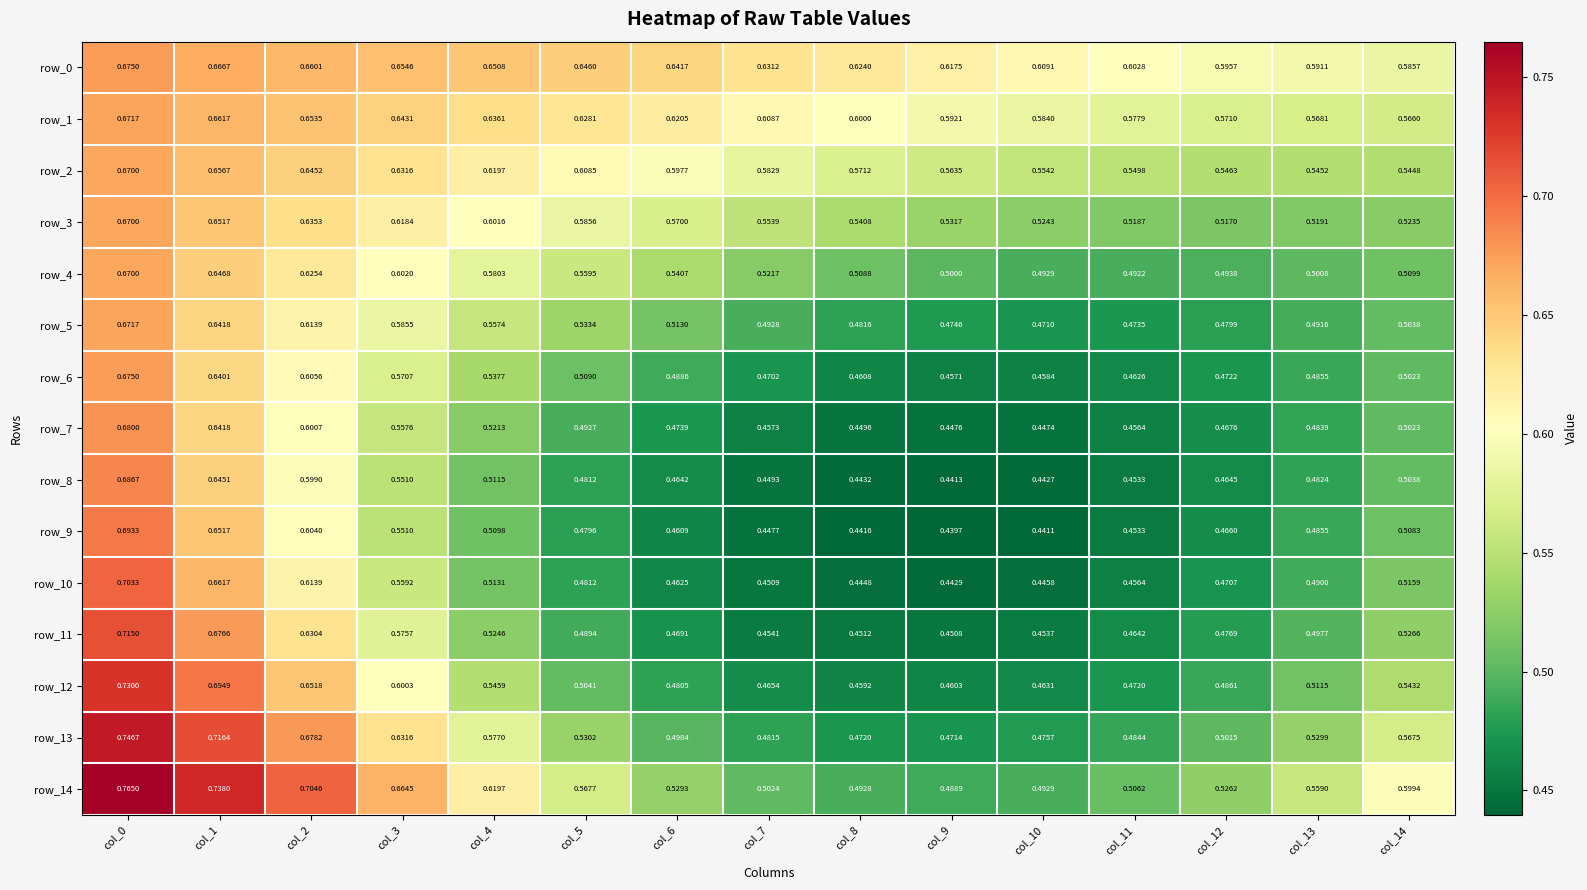

What is the difference between the maximum and minimum values in the row_6 series?

0.2